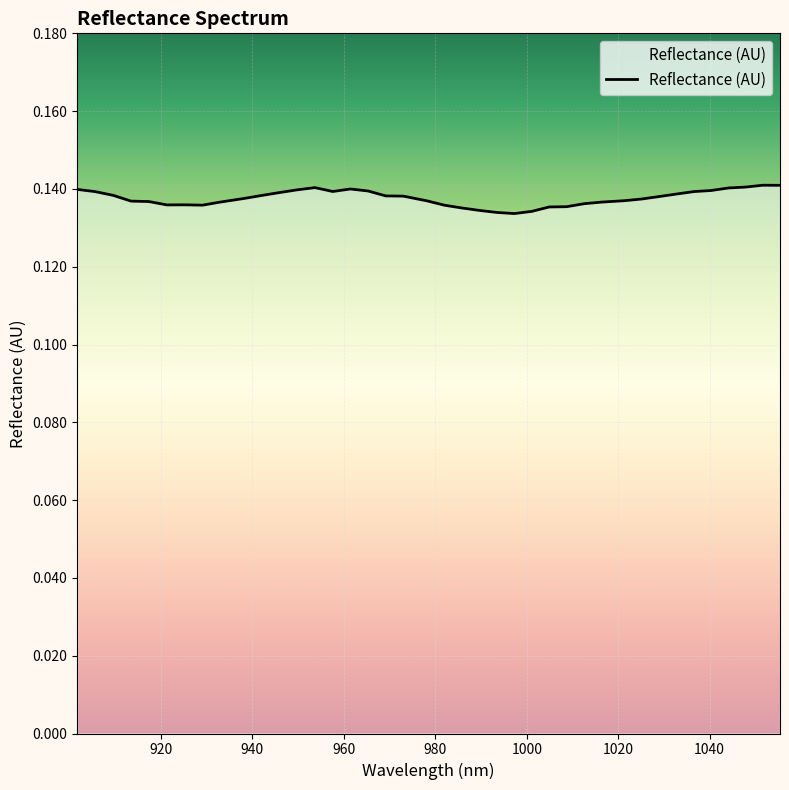

Is this an area chart (filled region under the line)?

Yes